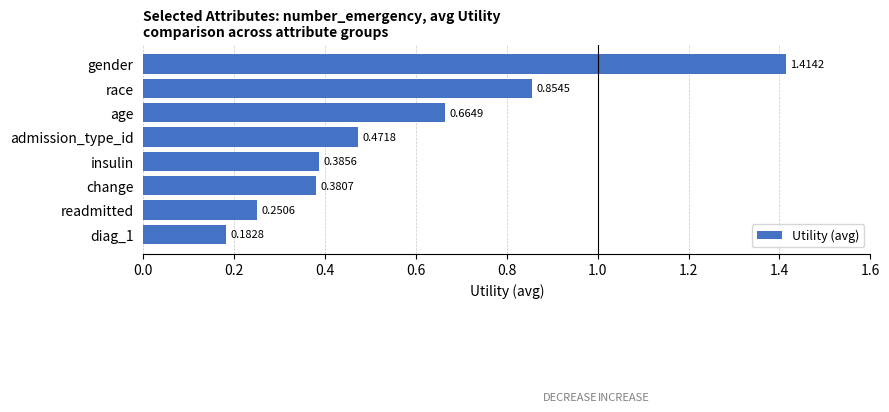

Count the values in the range 0 to 1.

7